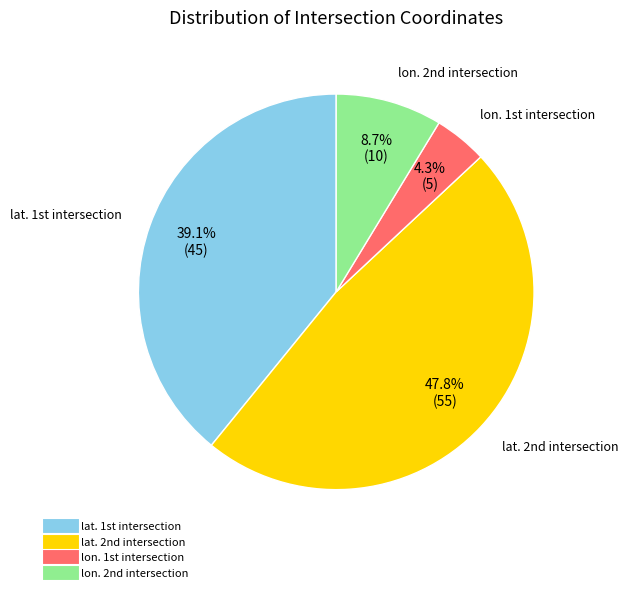

How many segments does this pie chart have?

4